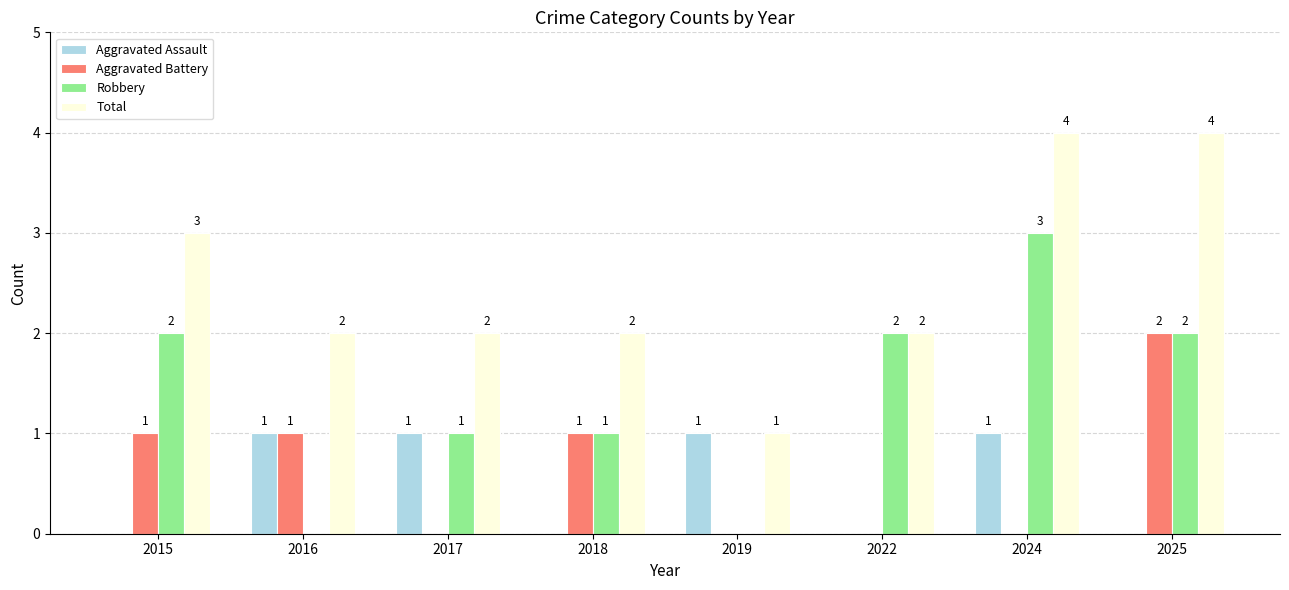

Is the value of Aggravated Assault at 2019 greater than the value of Total at 2022?

No